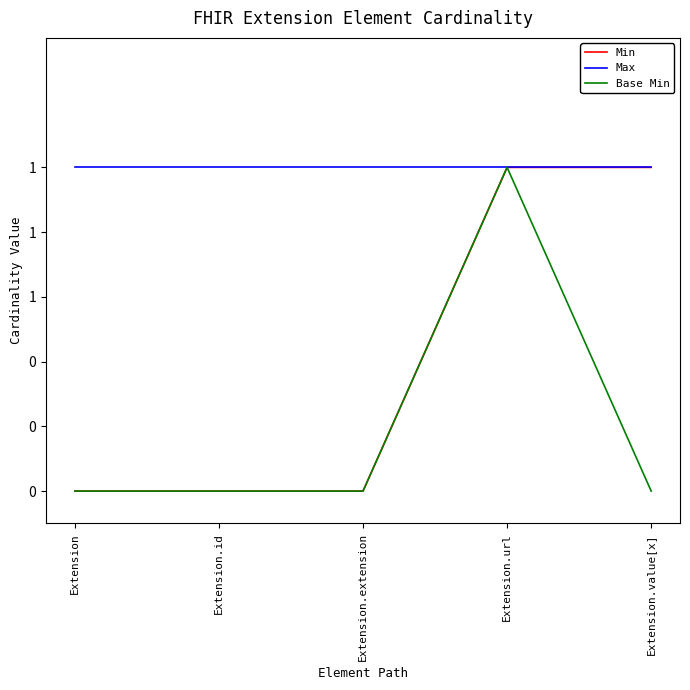

Does the chart have visible grid lines?

No